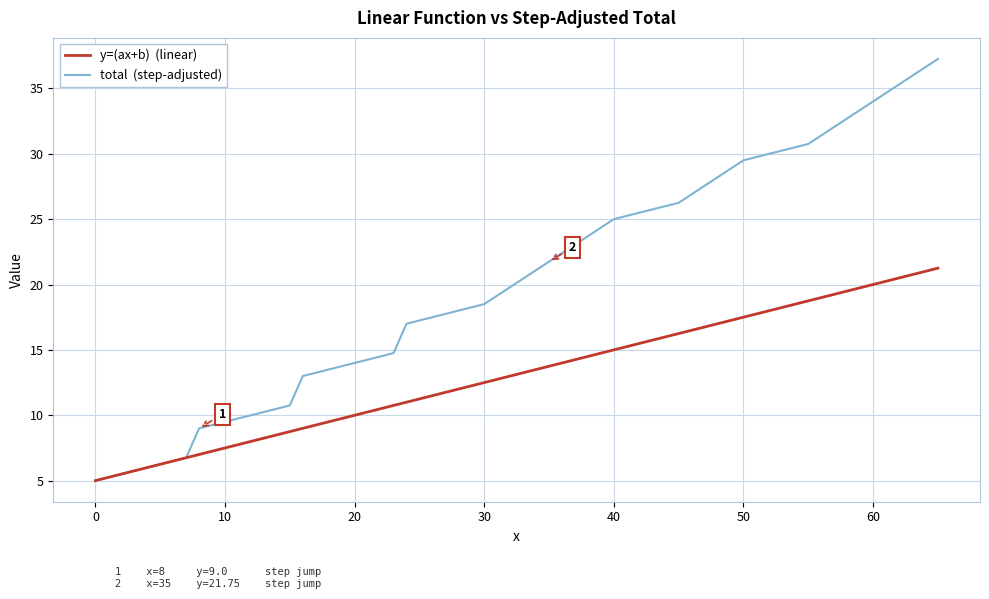

What is the smallest value displayed?

5.0